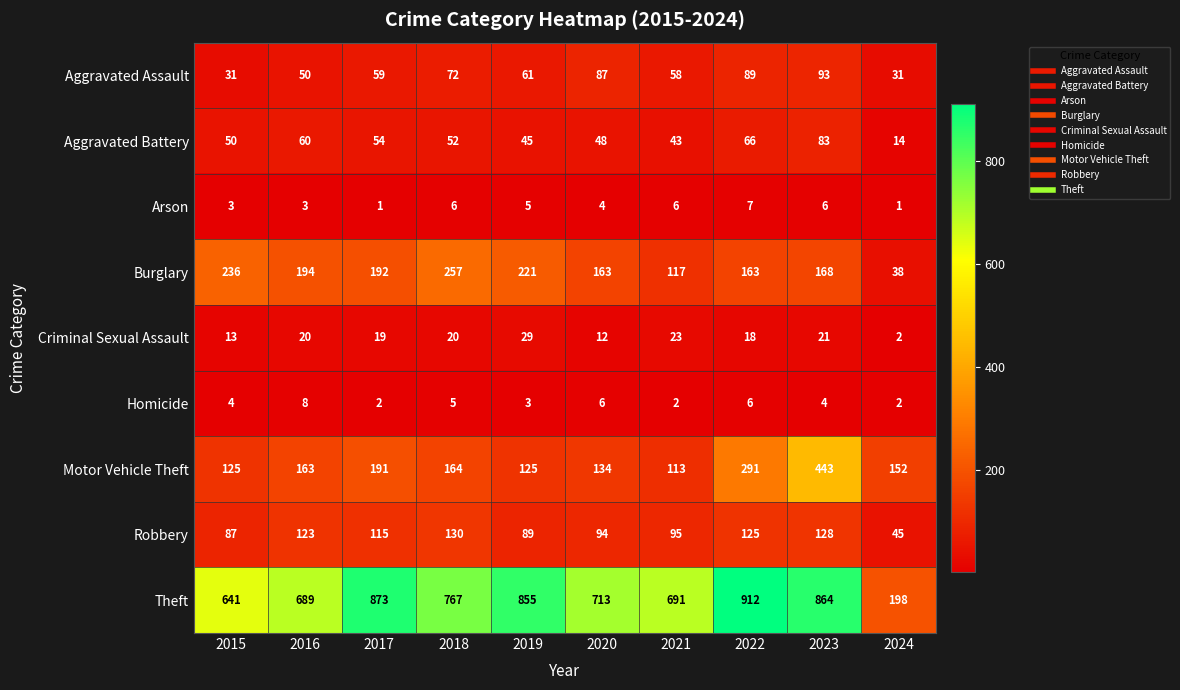

What is the difference between the second highest and second lowest values in the Burglary series?

119